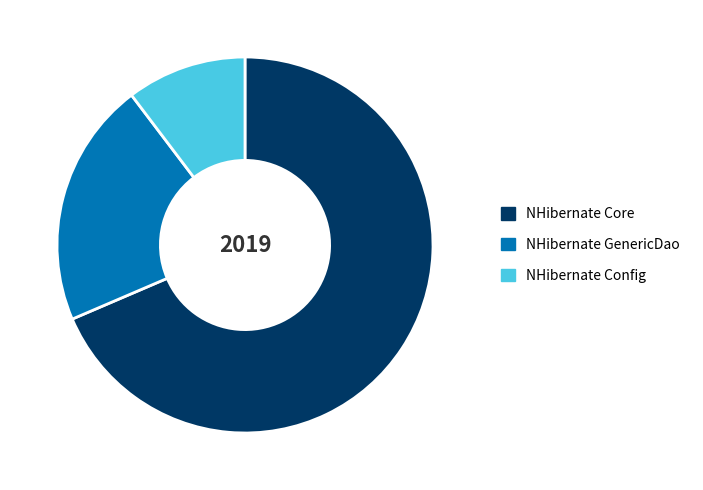

Which has a higher value, NHibernate GenericDao or NHibernate Core?

NHibernate Core